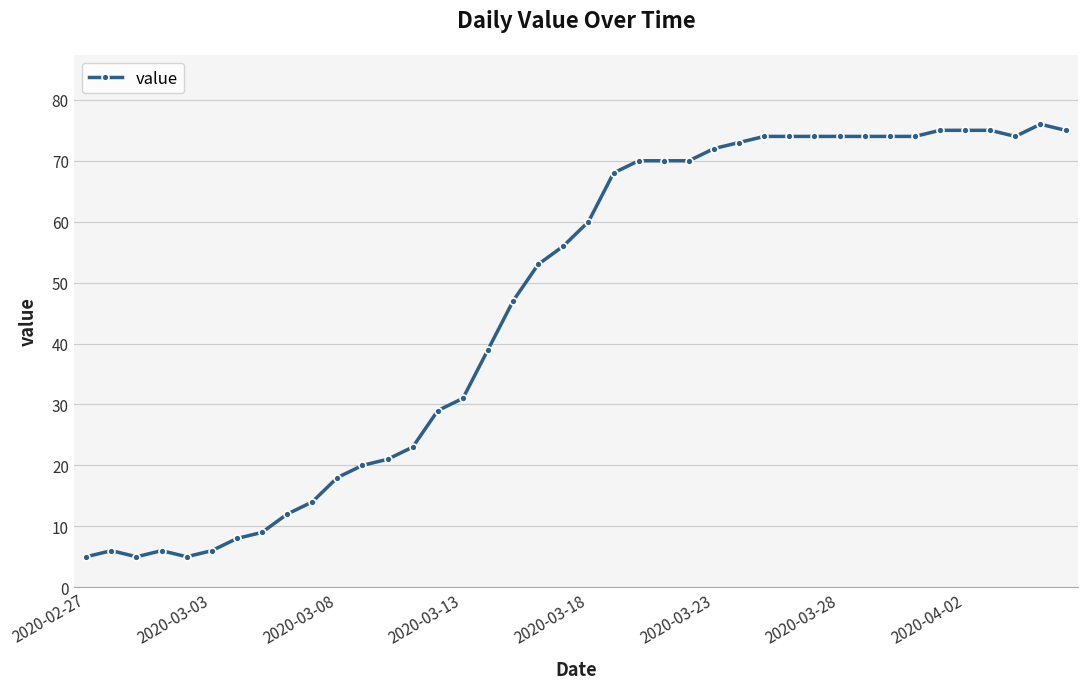

What is the difference between the maximum and second lowest values?

71